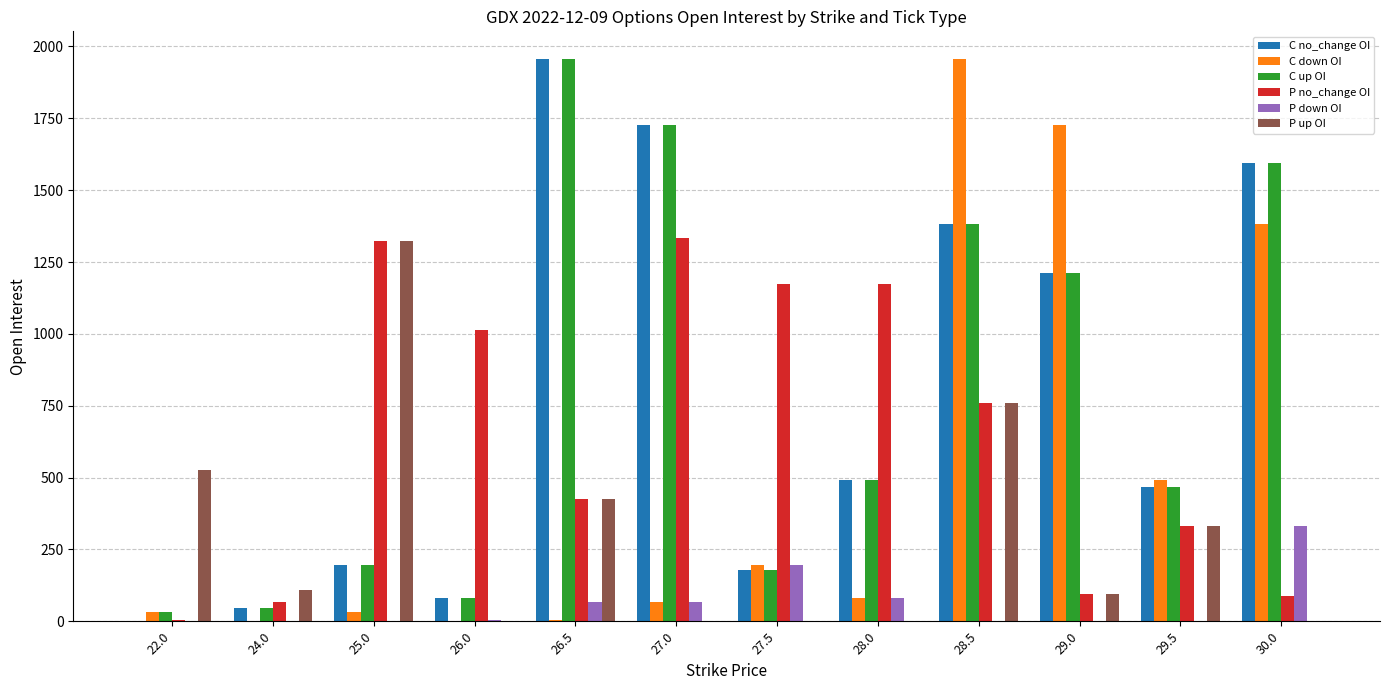

Are the bars horizontal?

No